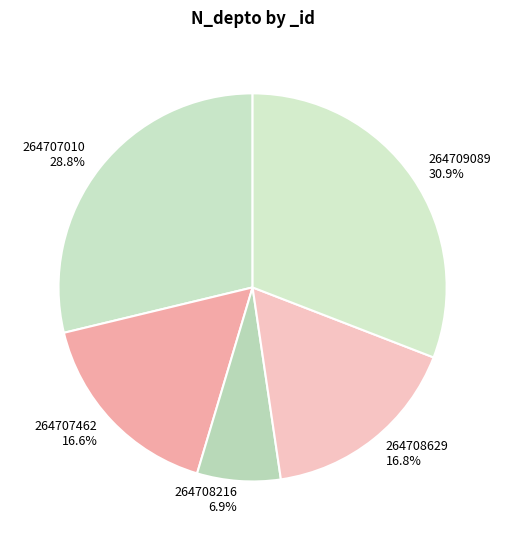

To the nearest percent, what percentage of the pie is 264709089?

31%